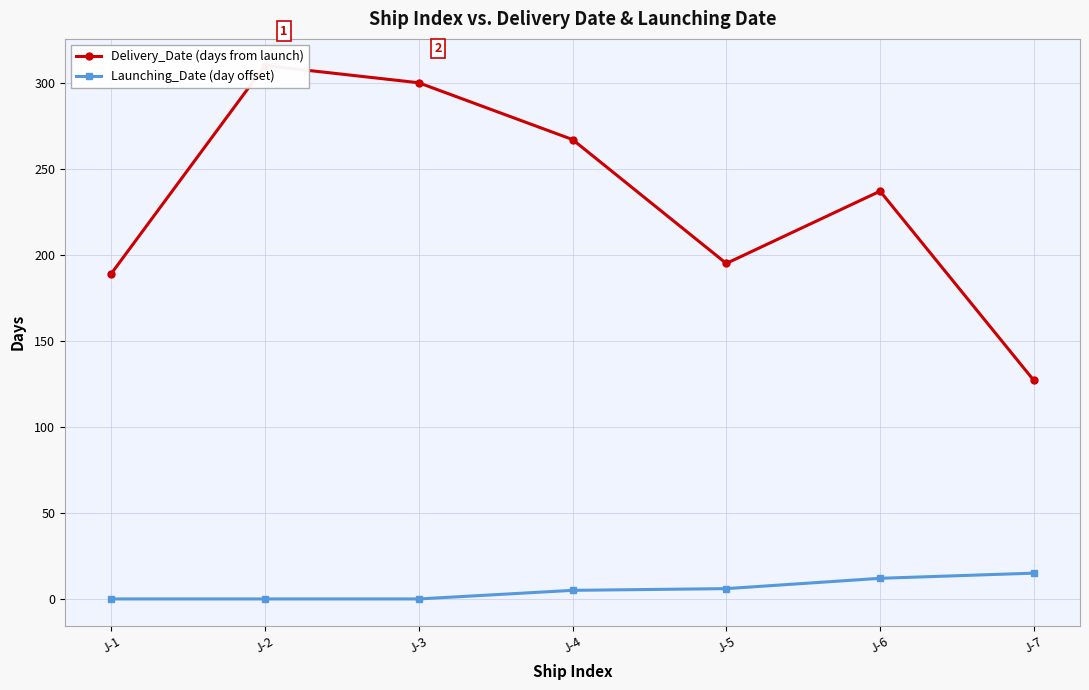

List the labels in order of Delivery_Date value, smallest first.

J-7, J-1, J-5, J-6, J-4, J-3, J-2